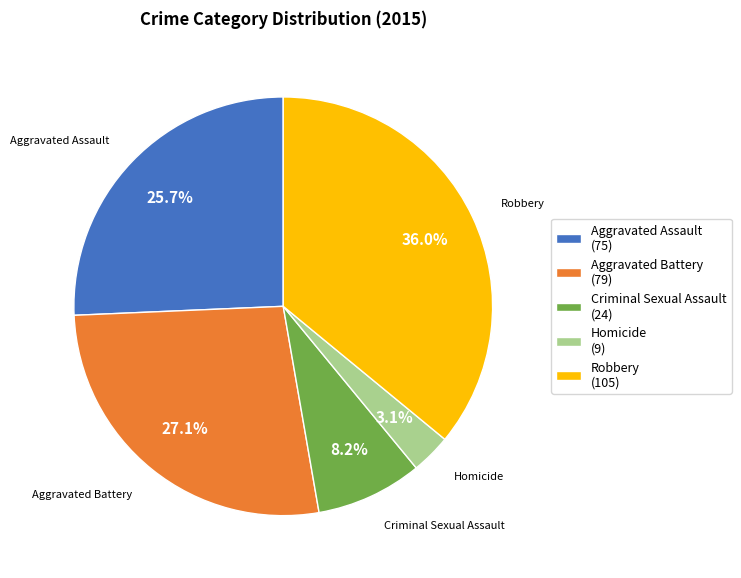

To the nearest percent, what portion does Aggravated Battery represent?

27%